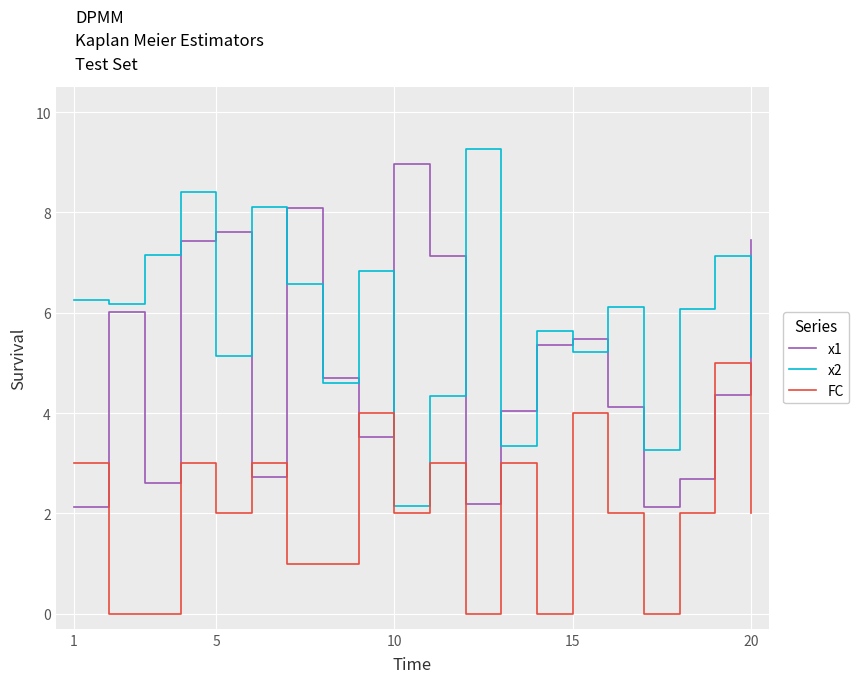

Rank the series by their average value, from lowest to highest.

FC, x1, x2